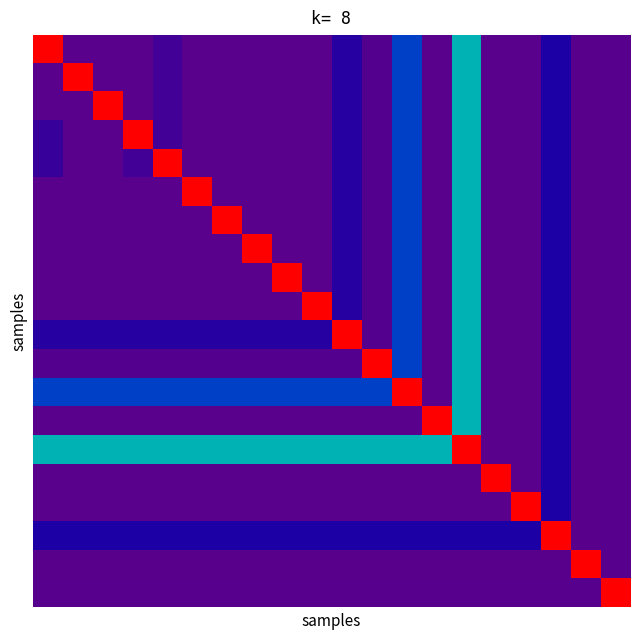

What is the minimum value shown in the chart?

5